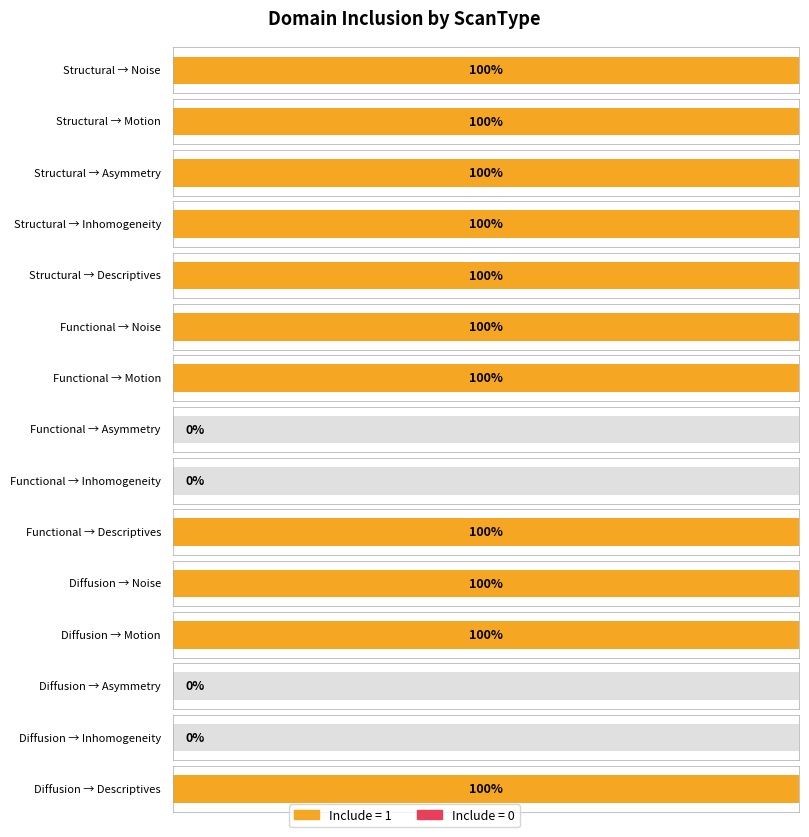

Reading right to left, list all the values displayed in this chart.

Diffusion_Descriptives=1	Diffusion_Inhomogeneity=0	Diffusion_Asymmetry=0	Diffusion_Motion=1	Diffusion_Noise=1	Functional_Descriptives=1	Functional_Inhomogeneity=0	Functional_Asymmetry=0	Functional_Motion=1	Functional_Noise=1	Structural_Descriptives=1	Structural_Inhomogeneity=1	Structural_Asymmetry=1	Structural_Motion=1	Structural_Noise=1